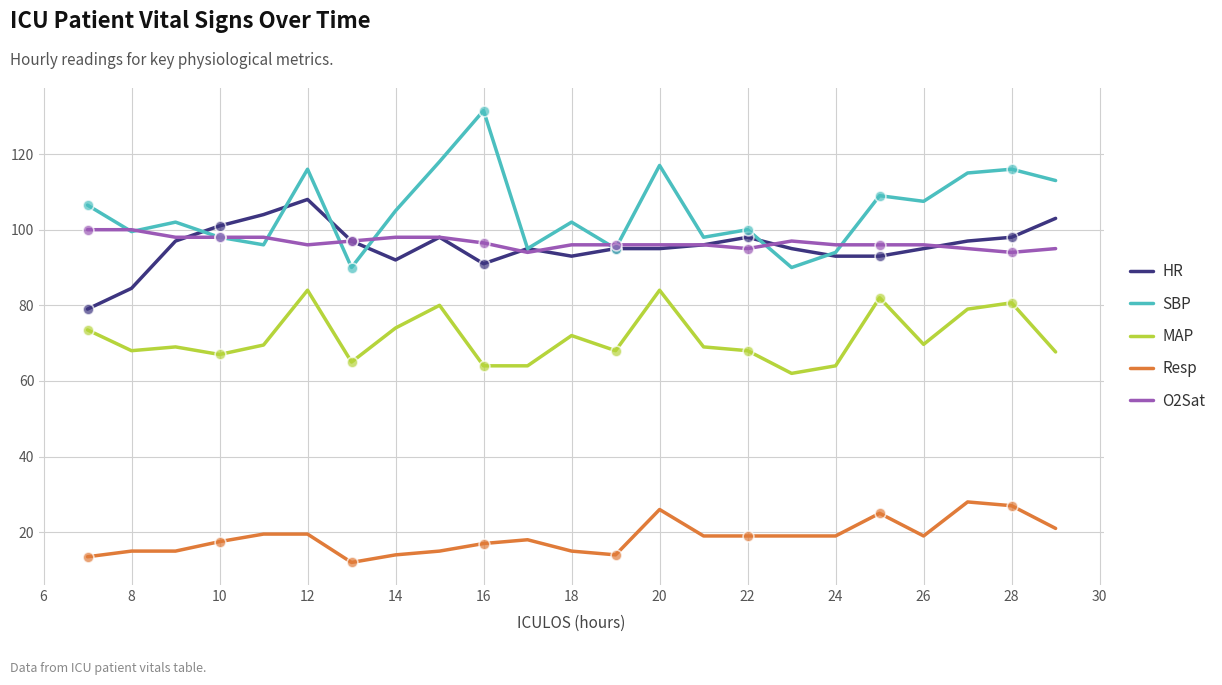

What are all the series names shown in the legend?

HR, SBP, MAP, Resp, O2Sat